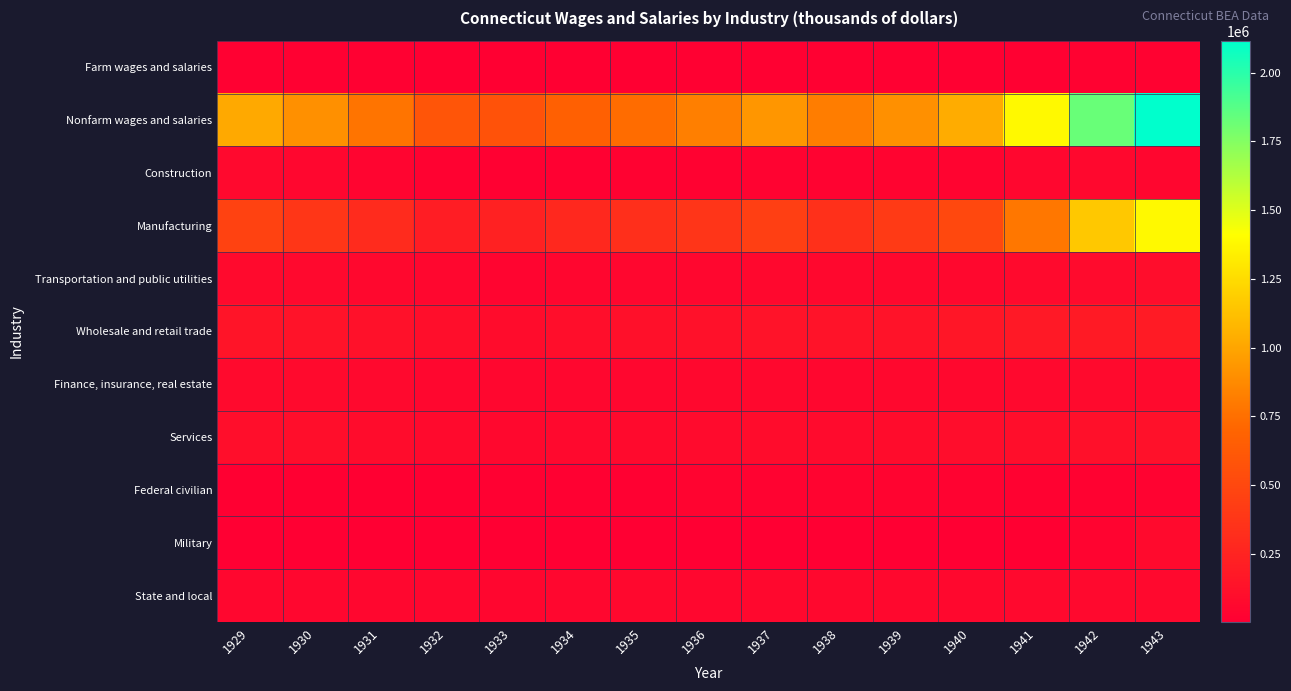

Count the number of categories in the chart.

15